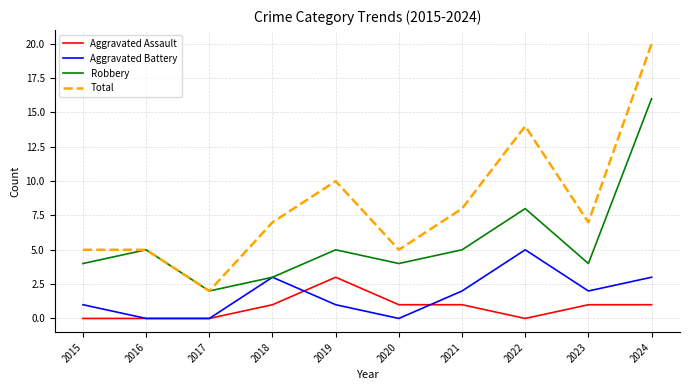

Where is Total nearest to the value 11?

2019